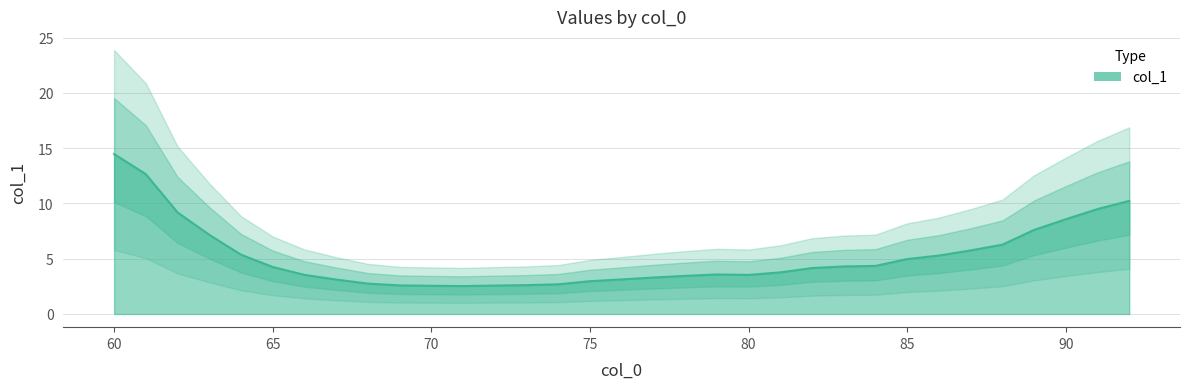

What is the smallest value displayed?

2.5